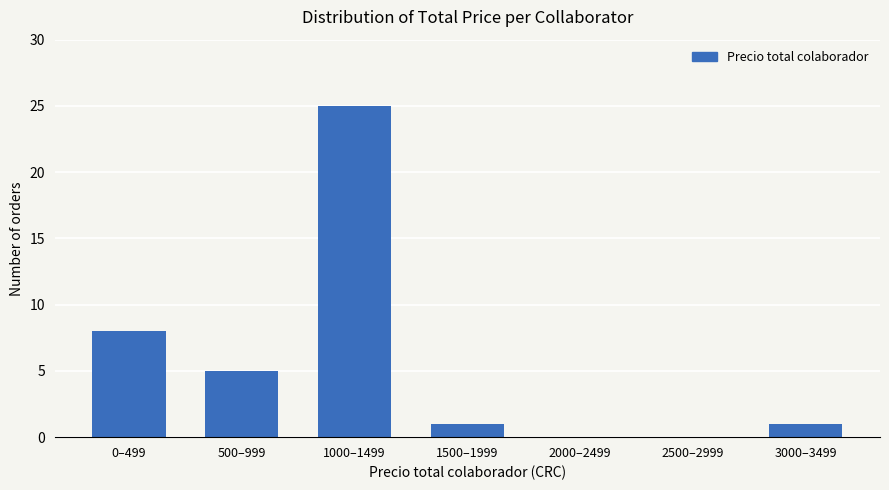

Reading right to left, transcribe all the data shown in this chart.

3000–3499=1	2500–2999=0	2000–2499=0	1500–1999=1	1000–1499=25	500–999=5	0–499=8